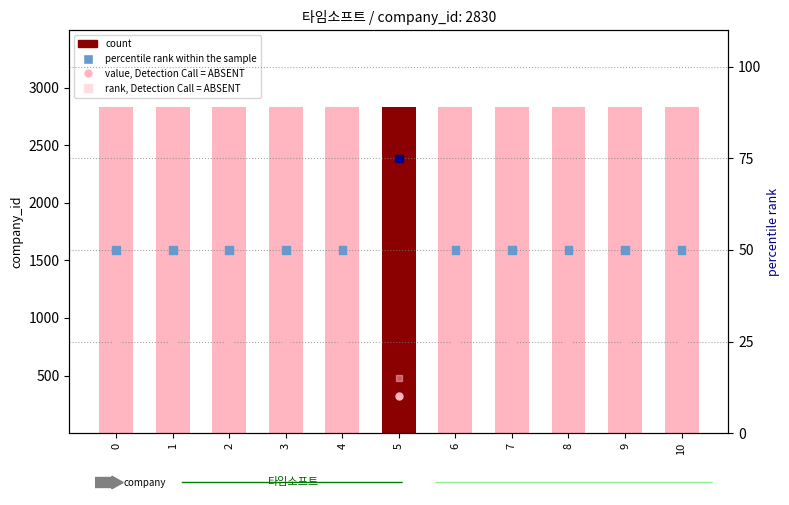

What are all the series names shown in the legend?

count, percentile rank within the sample, value, Detection Call = ABSENT, rank, Detection Call = ABSENT